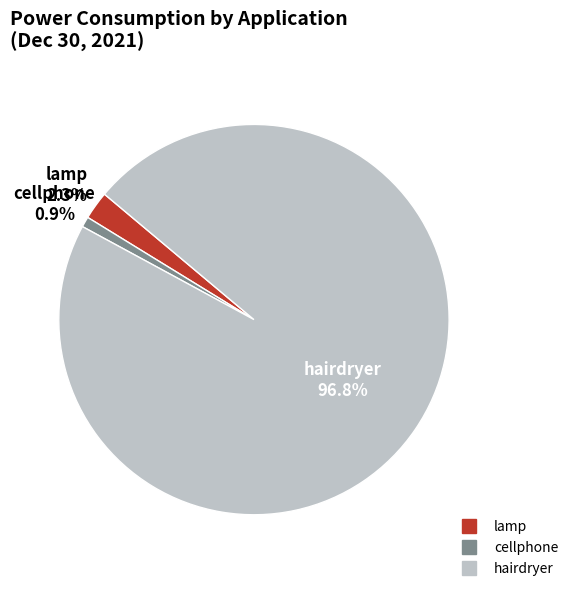

Is there any slice that represents more than half of the pie?

Yes